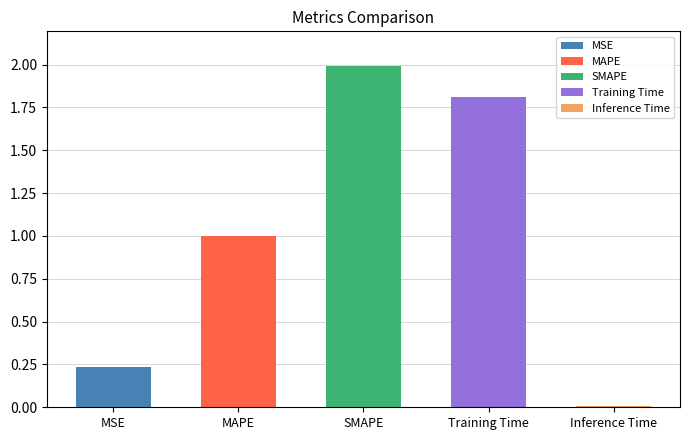

What is the maximum value shown in the chart?

2.0